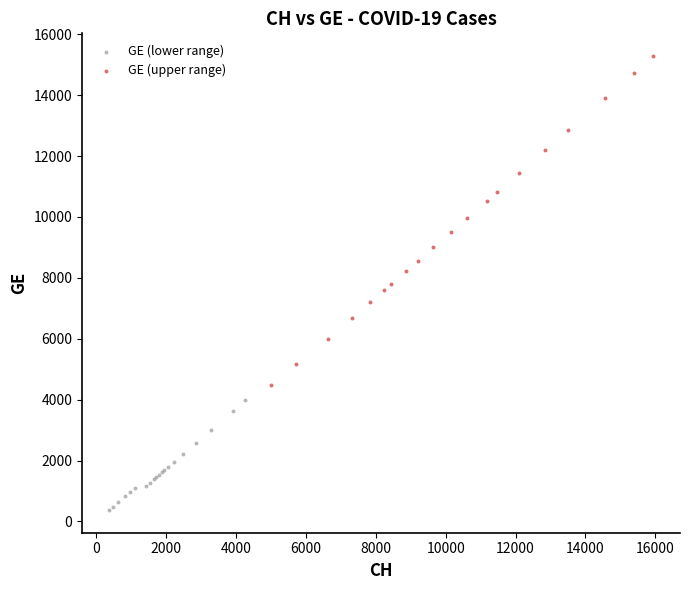

Which series contains the lowest Y value?

GE (lower range)